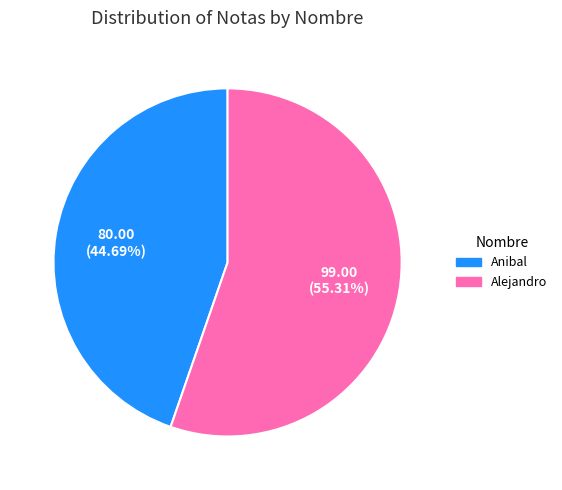

Which has a higher value, Anibal or Alejandro?

Alejandro